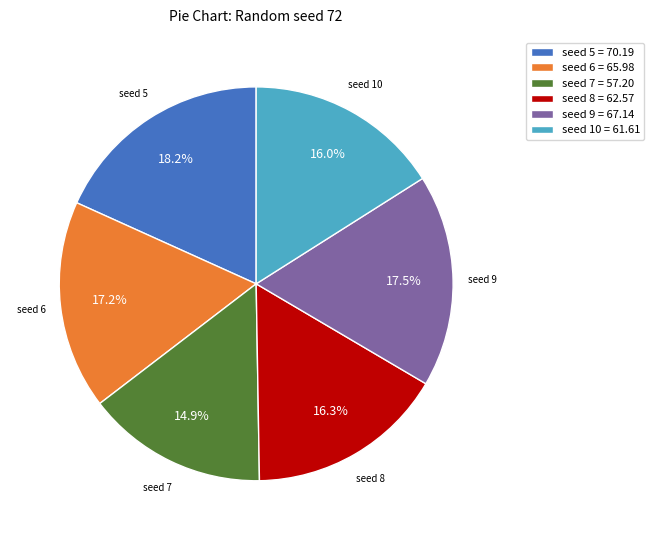

How many slices are in this pie chart?

6